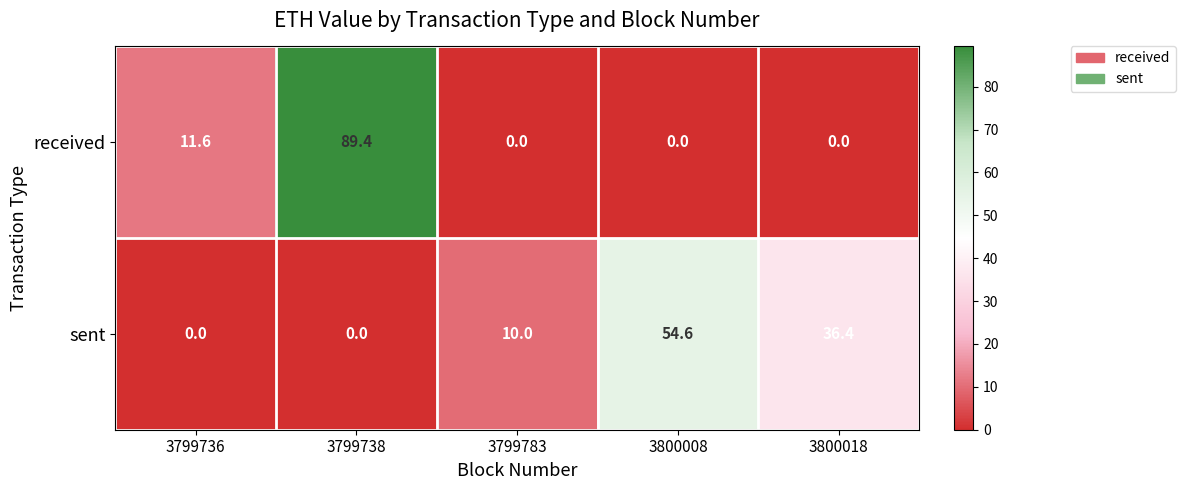

Rank the series at 3799783 from highest to lowest value.

sent, received